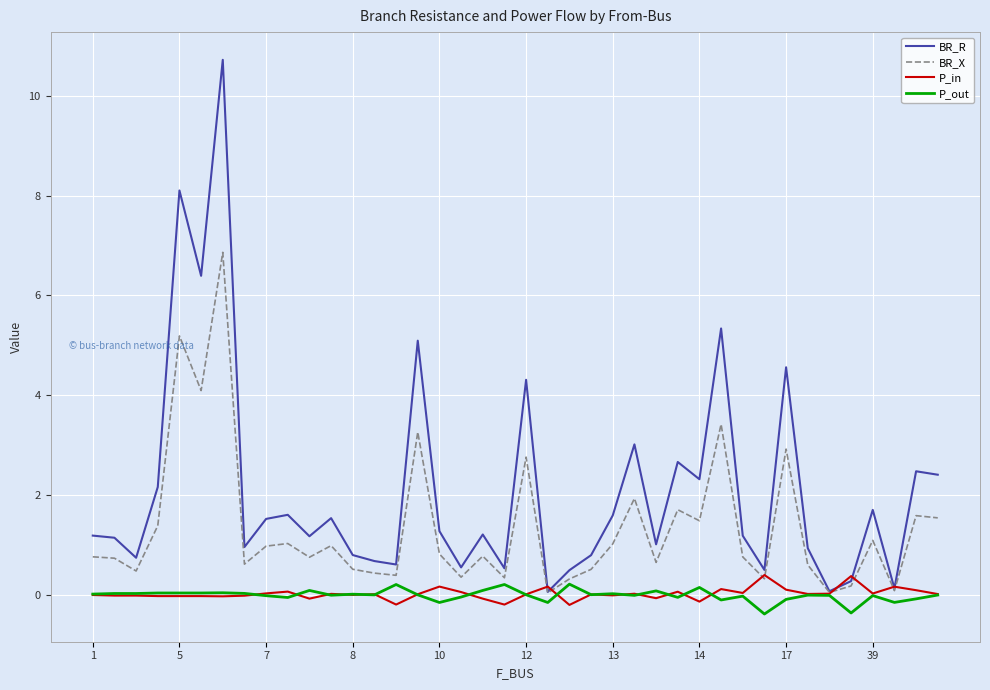

Which series has the largest total across all categories?

BR_R